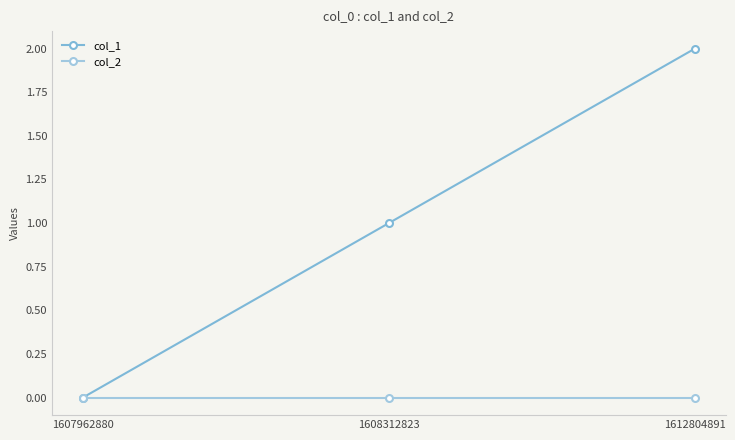

At how many categories does at least one series exceed 1?

1